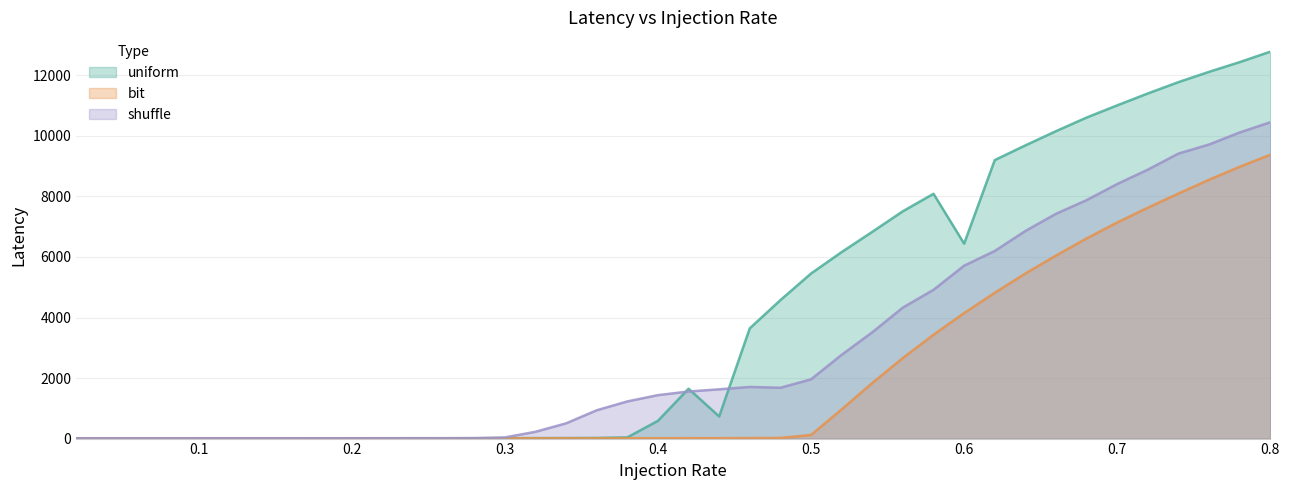

At which label does bit first exceed 12?

0.4